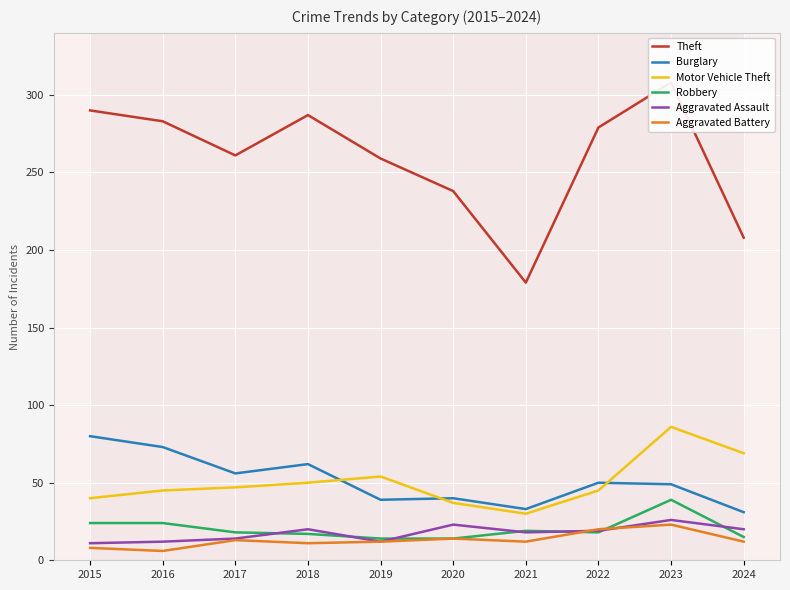

Between 2017 and 2024, which is larger?

2017